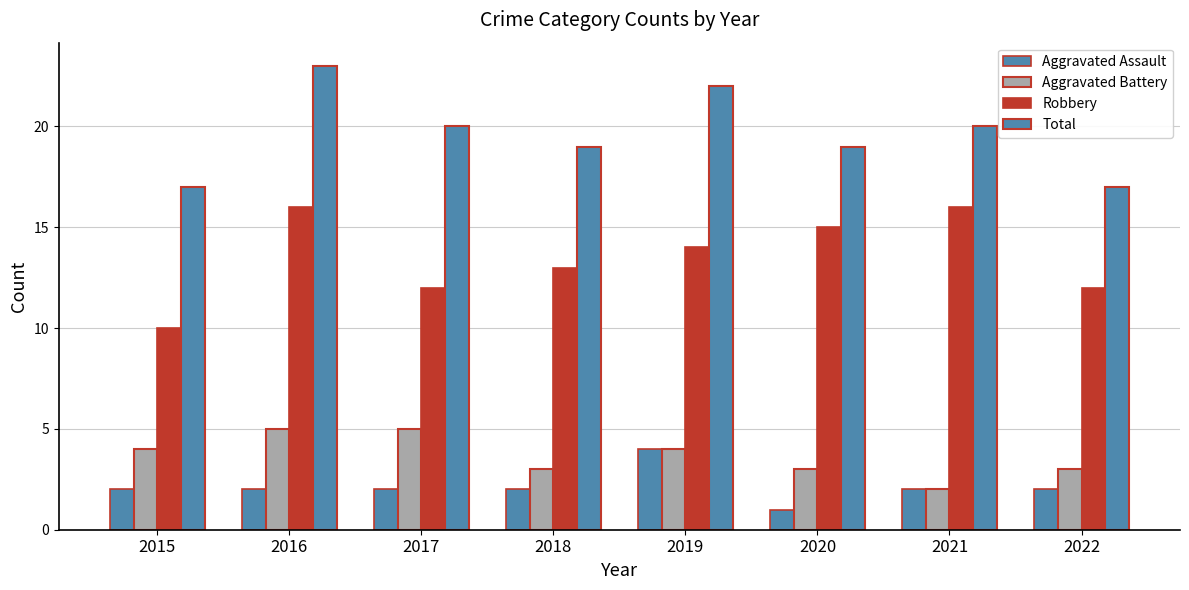

What is the difference between the maximum and minimum values in the Total series?

6